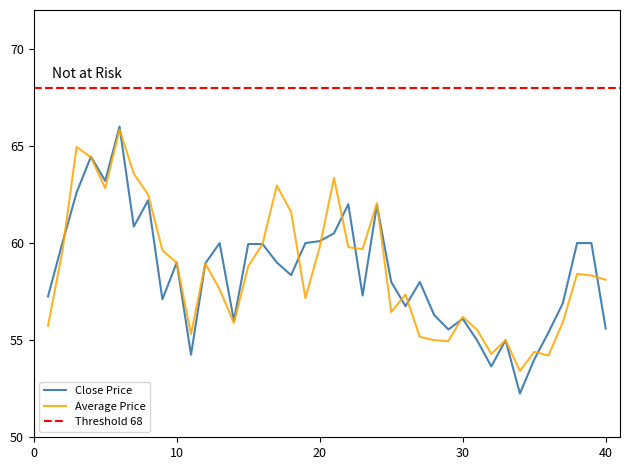

At which label is Close Price closest to 59?

10